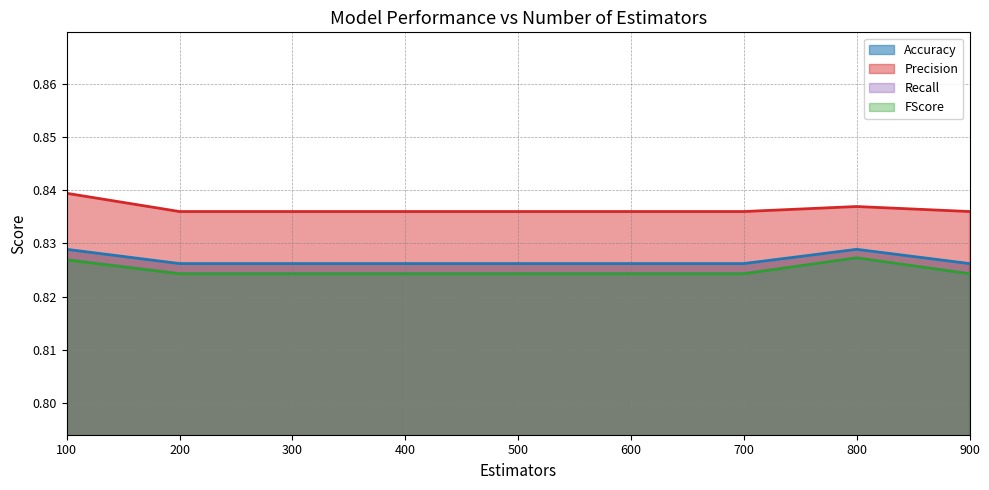

Is it true that Recall equals 0.8 at 700?

True